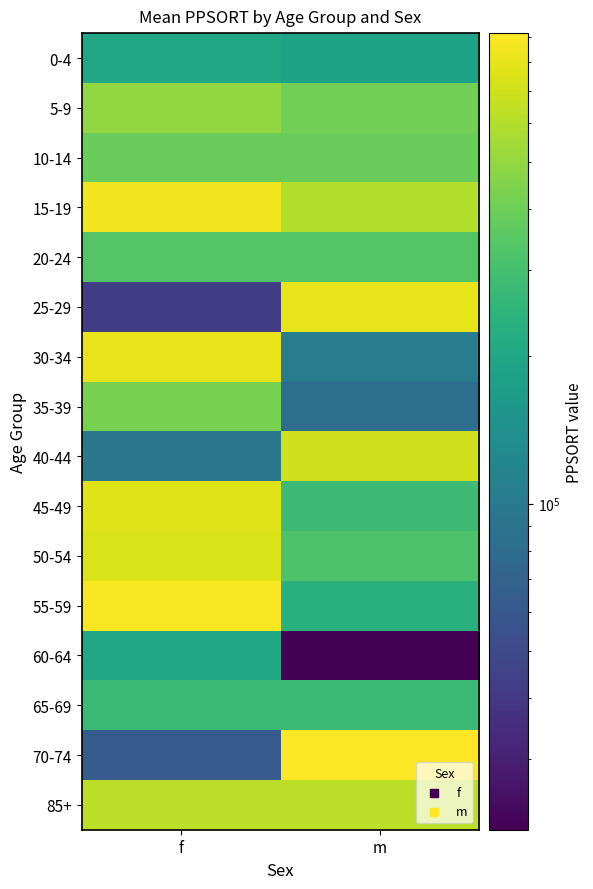

At how many categories does at least one series exceed 596573?

2